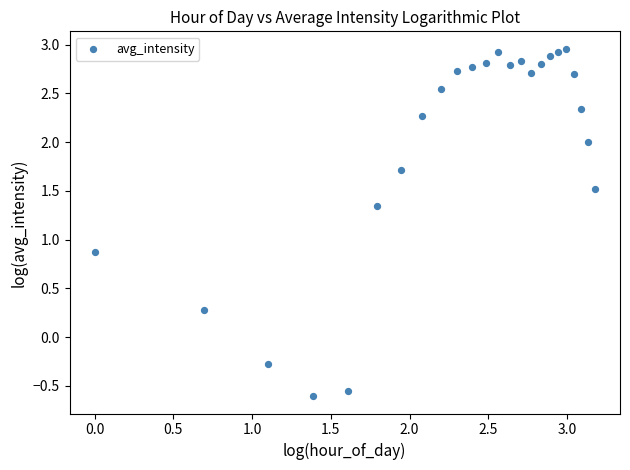

What is the range of Y values (max minus min)?

3.6